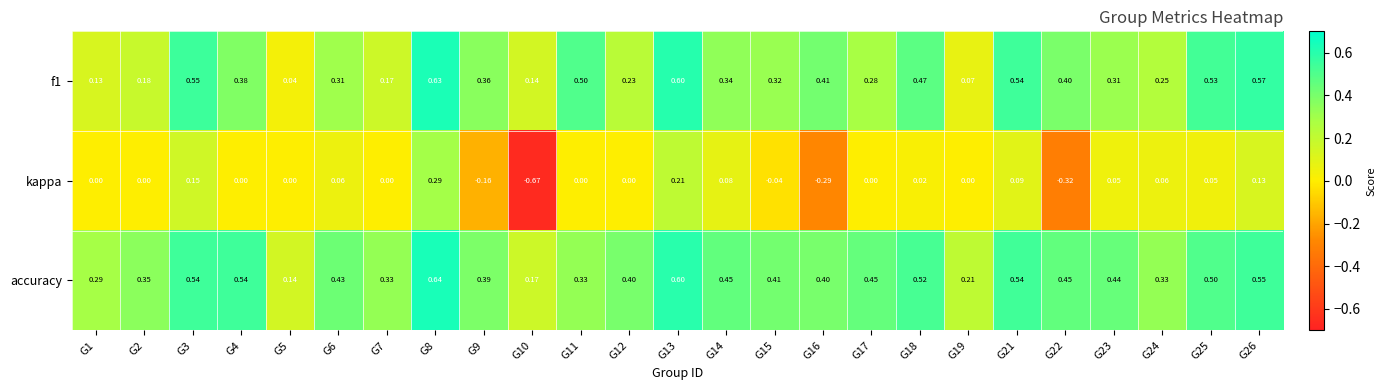

Rank the series at G14 from highest to lowest value.

accuracy, f1, kappa